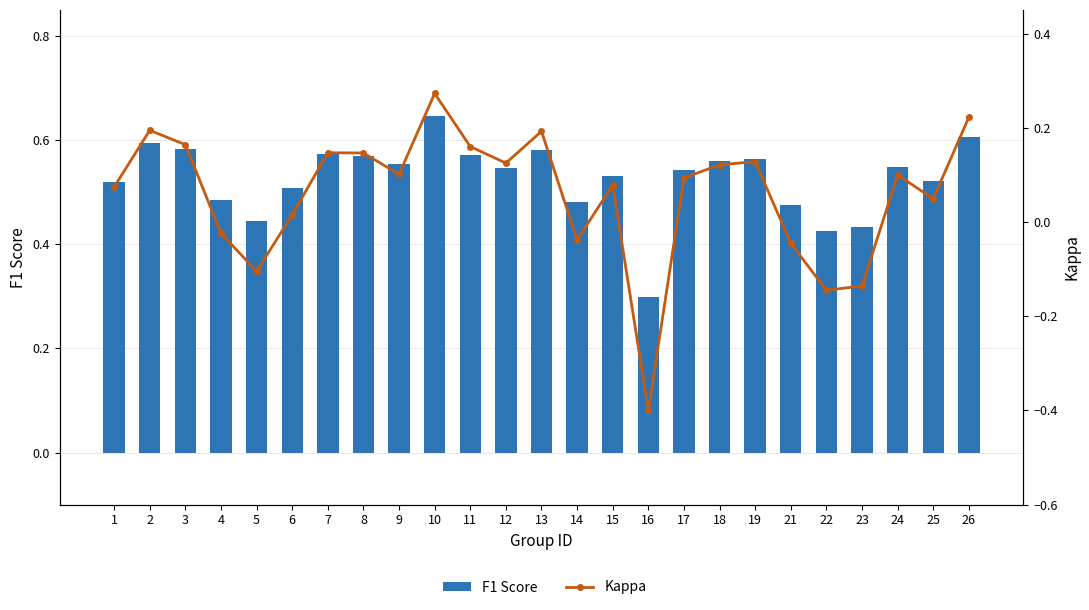

Rank the categories by F1 Score value from highest to lowest.

10, 26, 2, 3, 13, 7, 11, 8, 19, 18, 9, 24, 12, 17, 15, 25, 1, 6, 4, 14, 21, 5, 23, 22, 16